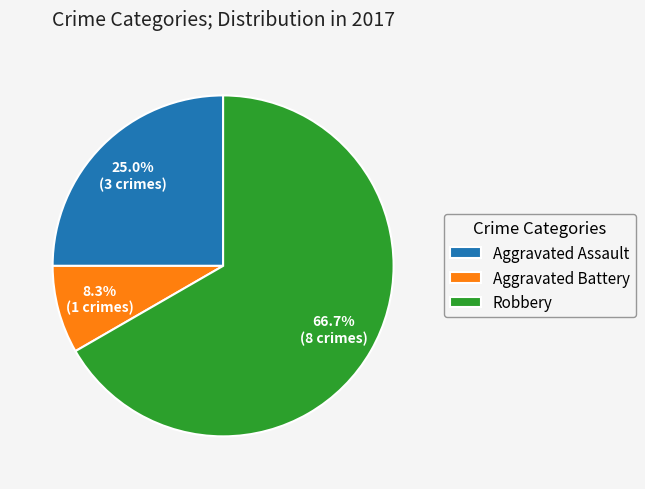

Is Aggravated Assault the majority of the pie?

No